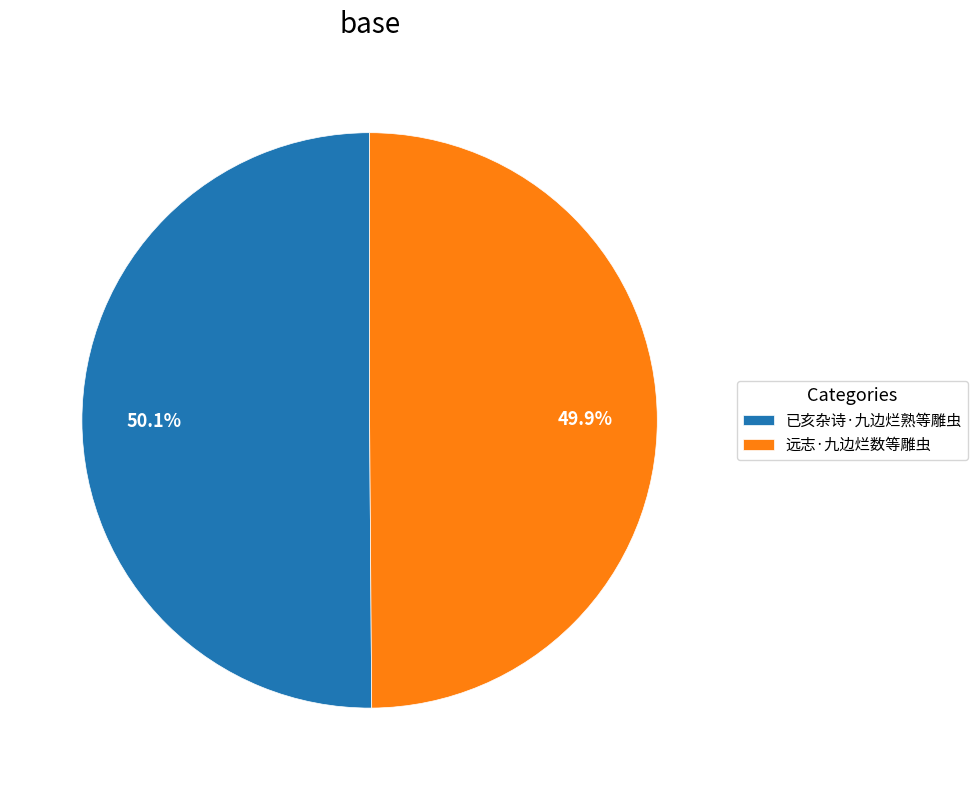

Approximately how many times larger is the value at 已亥杂诗·九边烂熟等雕虫 compared to 远志·九边烂数等雕虫?

1.0